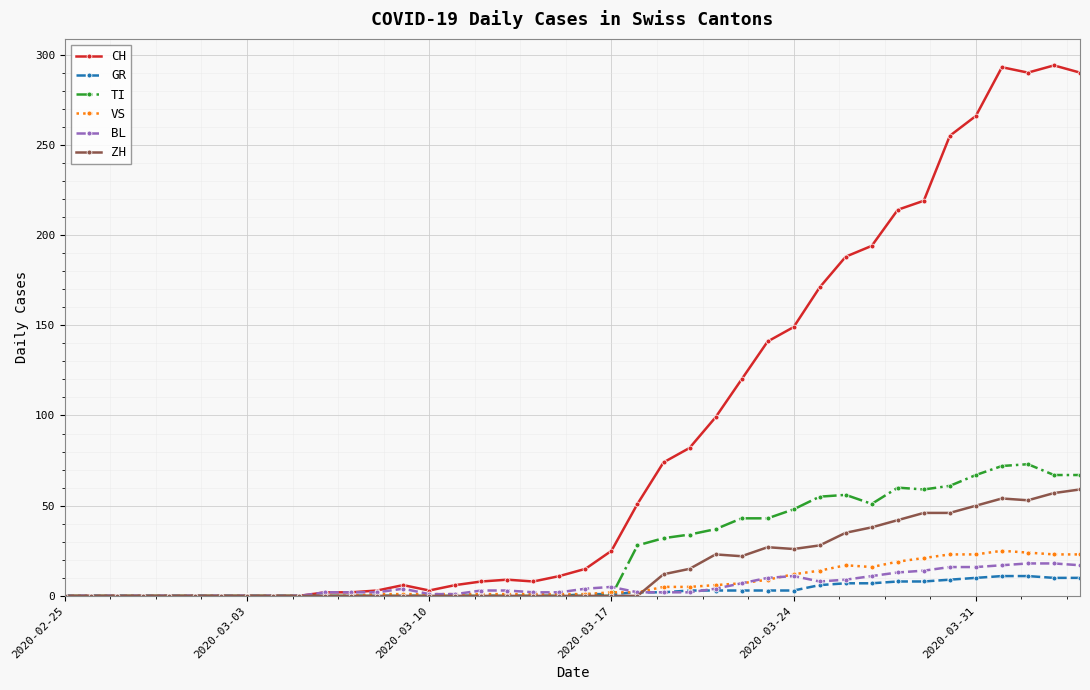

What is the difference between the maximum and minimum values in the VS series?

25